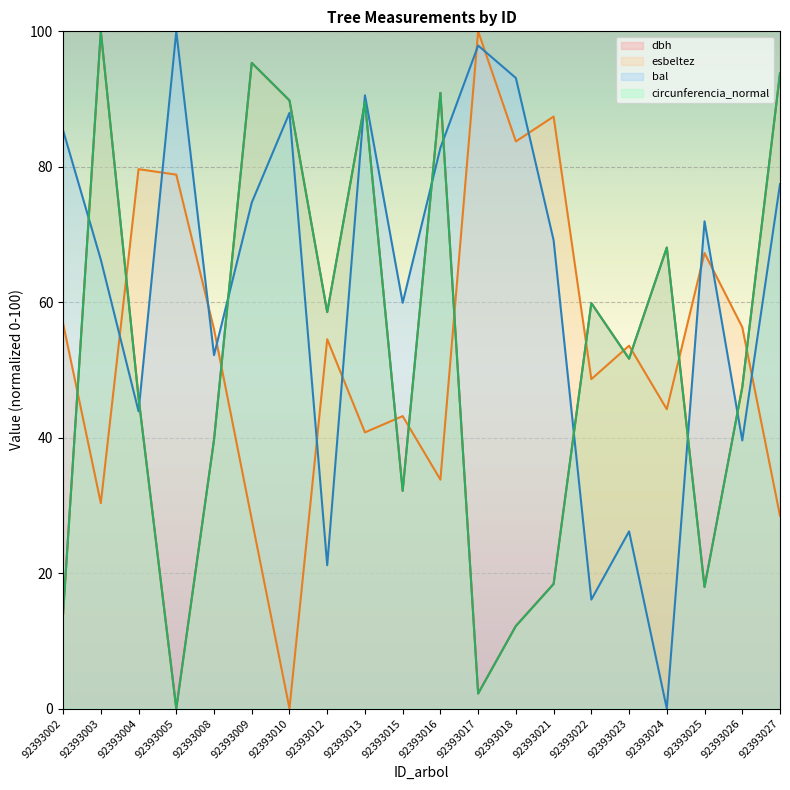

How many times do circunferencia_normal and esbeltez cross each other?

11